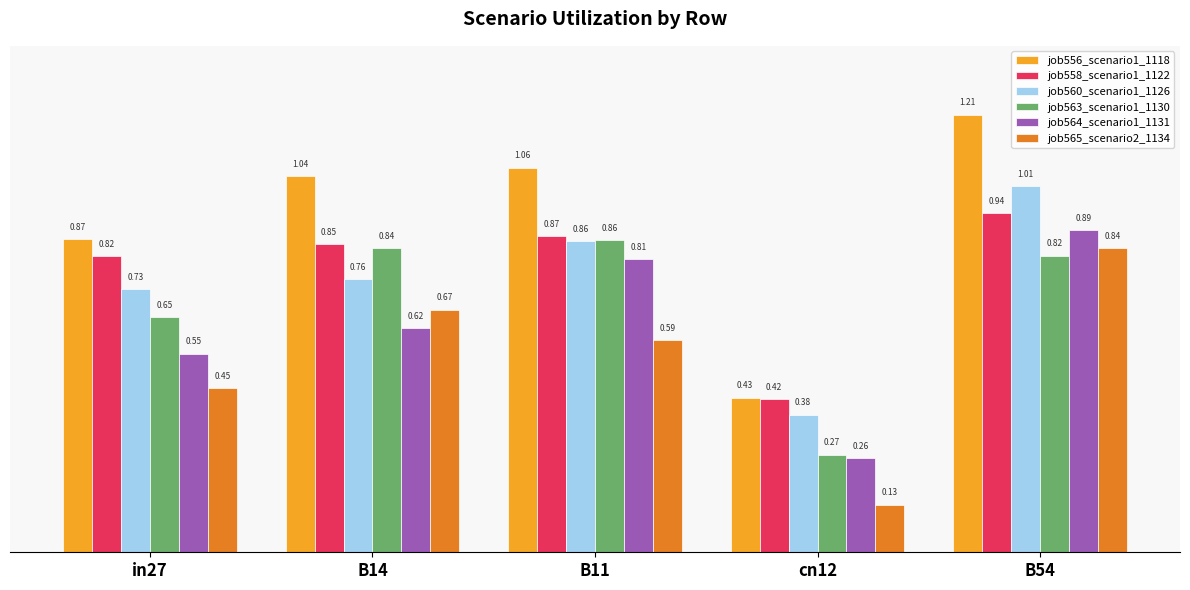

Count the number of categories in the chart.

5